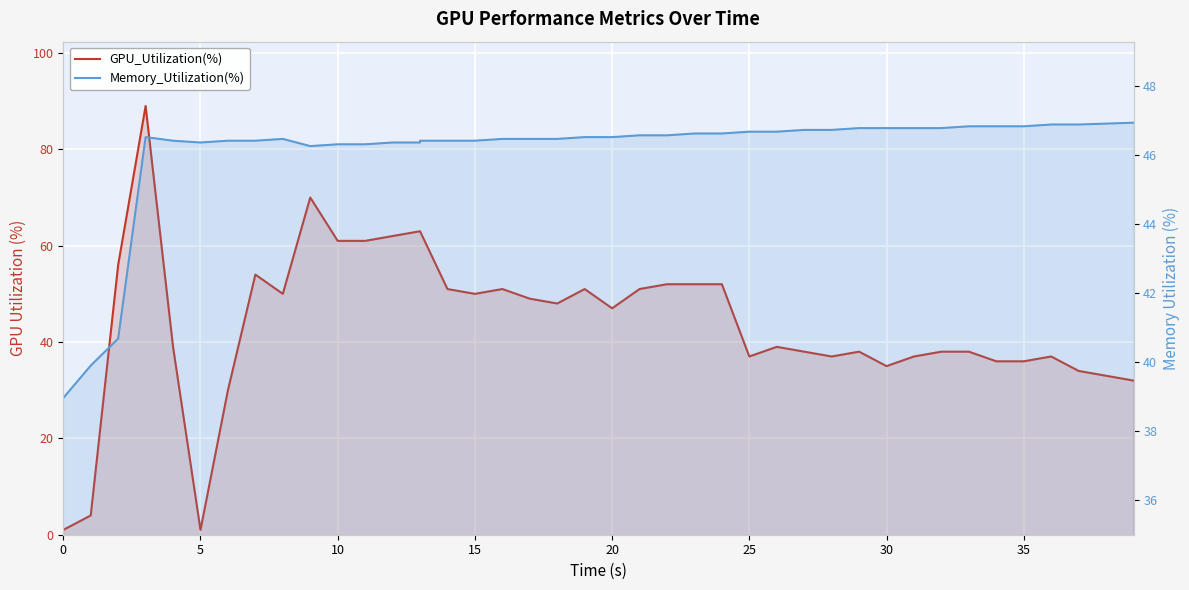

What are all the series names shown in the legend?

GPU_Utilization(%), Memory_Utilization(%)